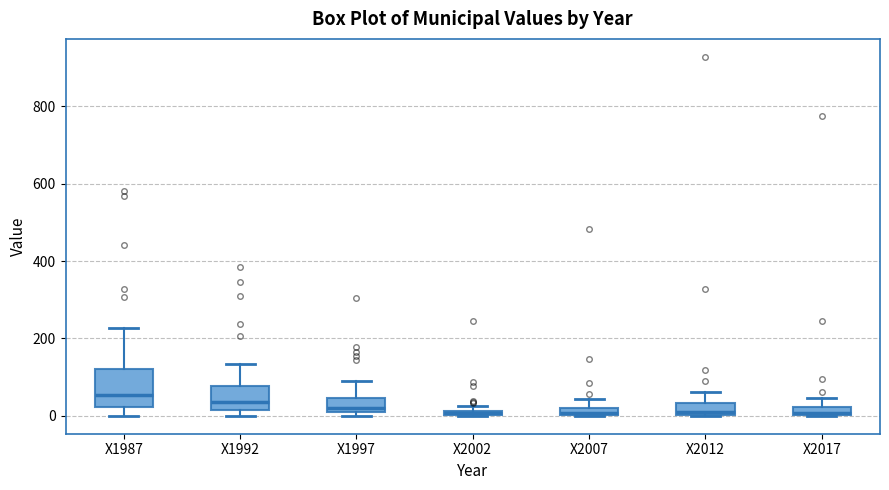

Where does the lower whisker of the box for X1987 end on the y-axis? The values are not printed on the chart, so give them approximately, as read against the axis.

0